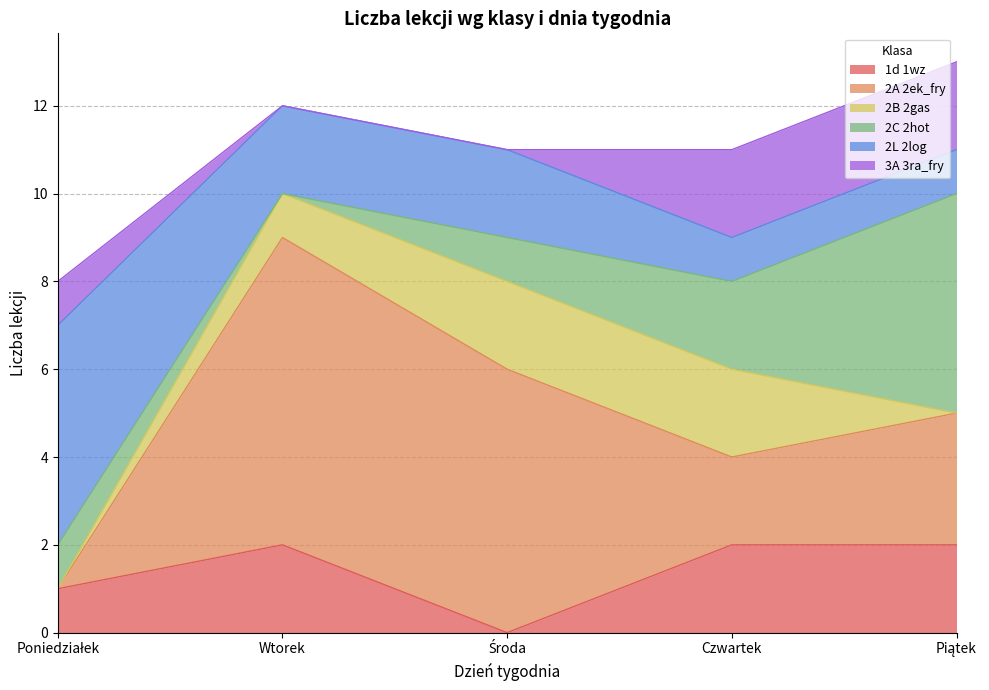

Reading left to right, extract all data points from this chart.

1d 1wz: Poniedziałek=1	Wtorek=2	Środa=0	Czwartek=2	Piątek=2
2A 2ek_fry: Poniedziałek=0	Wtorek=7	Środa=6	Czwartek=2	Piątek=3
2B 2gas: Poniedziałek=0	Wtorek=1	Środa=2	Czwartek=2	Piątek=0
2C 2hot: Poniedziałek=1	Wtorek=0	Środa=1	Czwartek=2	Piątek=5
2L 2log: Poniedziałek=5	Wtorek=2	Środa=2	Czwartek=1	Piątek=1
3A 3ra_fry: Poniedziałek=1	Wtorek=0	Środa=0	Czwartek=2	Piątek=2